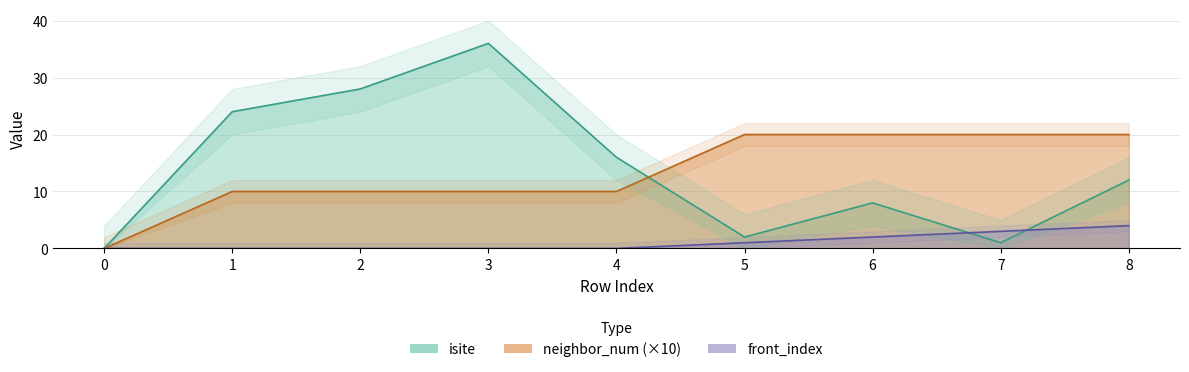

The value of neighbor_num at 1 is 10. True or false?

True